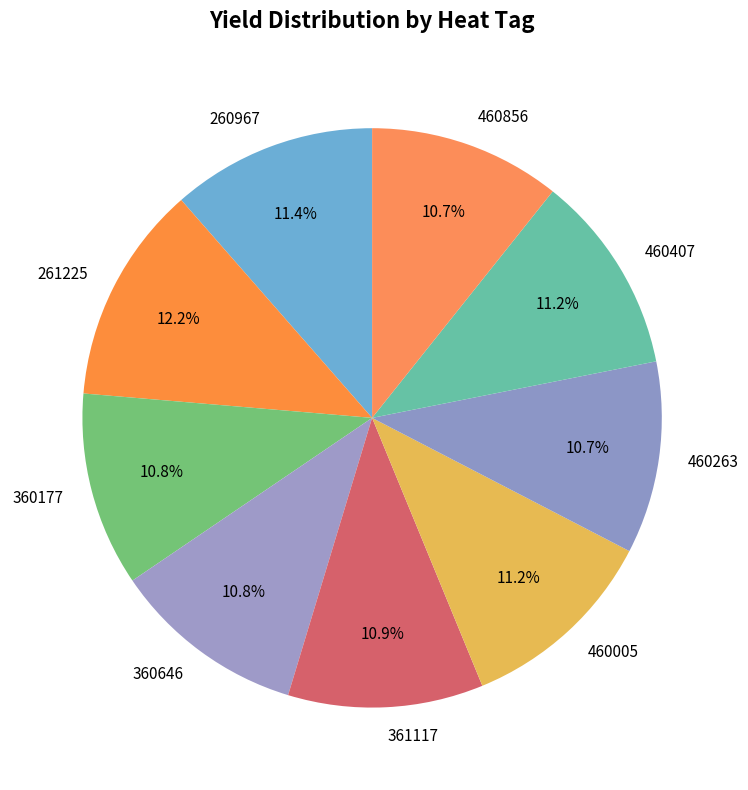

Approximately how many times larger is the value at 361117 compared to 260967?

1.0